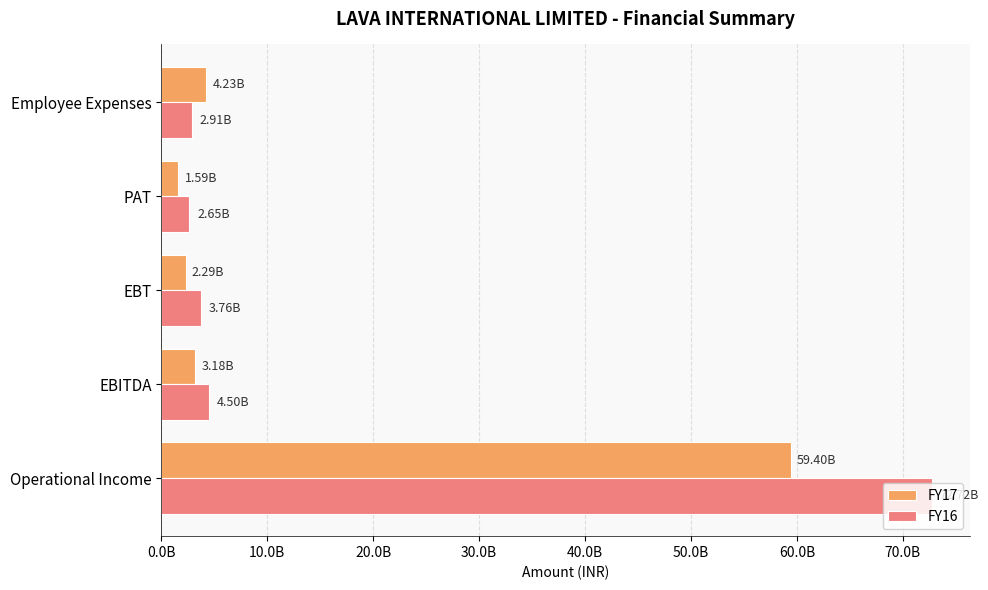

What are all the series names shown in the legend?

FY17, FY16